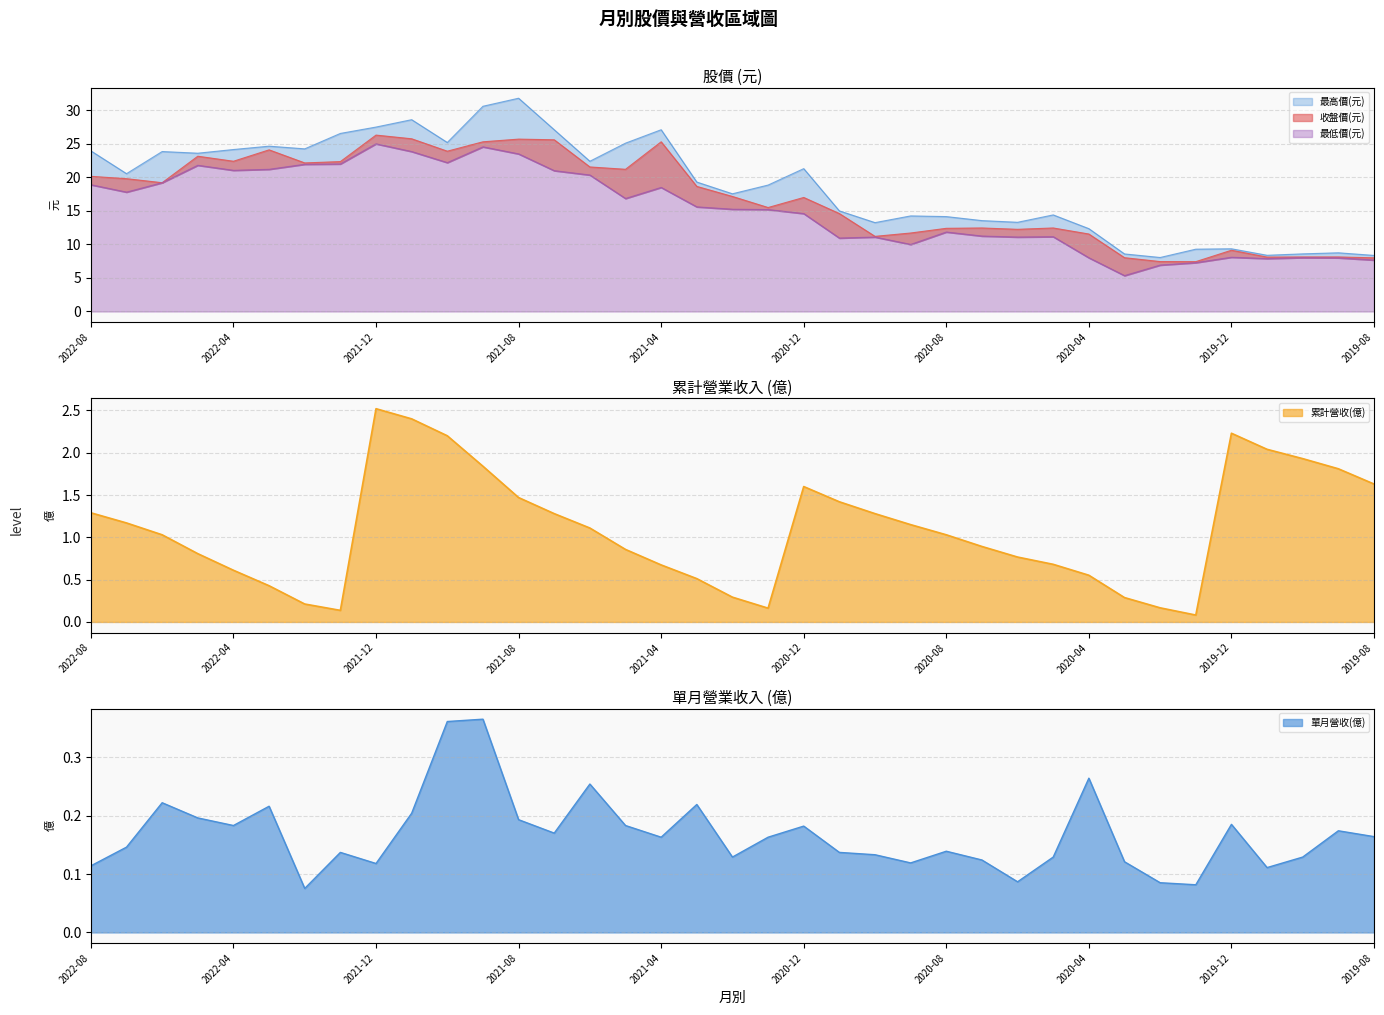

What is the greatest value displayed?

31.8